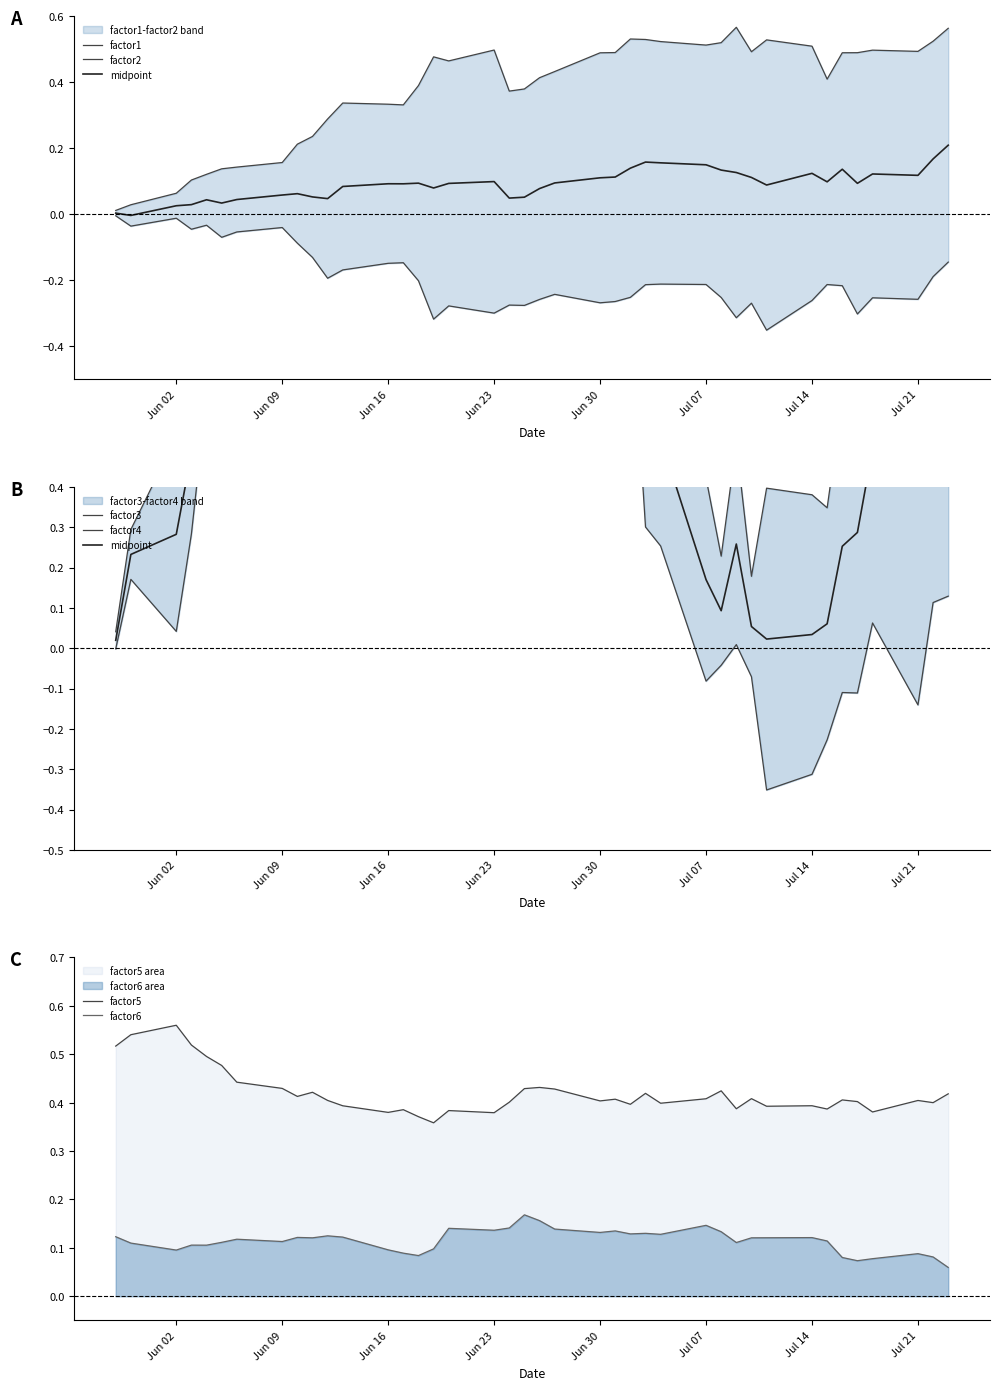

The factor6 series shows 0.0 at Jul 21. True or false?

False